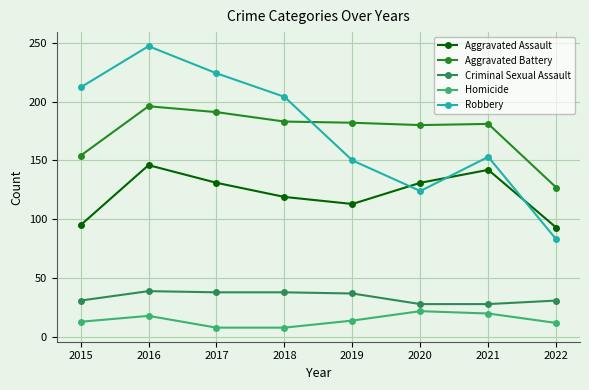

At which label does Aggravated Battery reach its peak?

2016